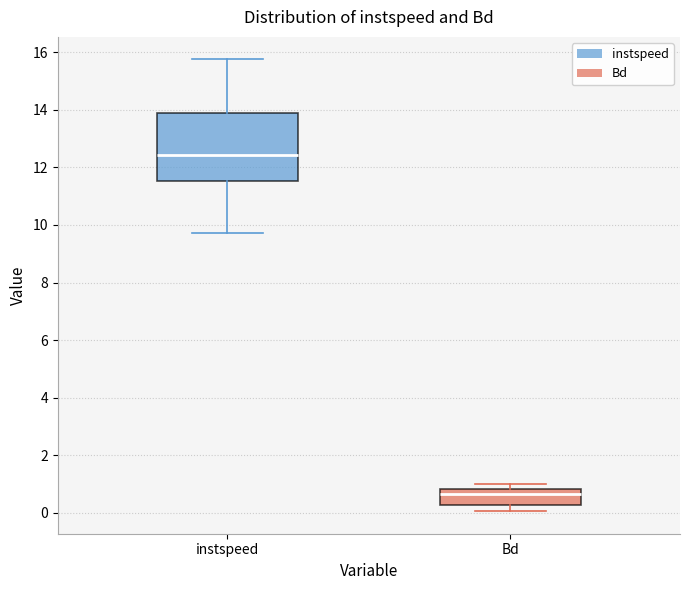

Which box is the tallest, from its lower edge to its upper edge?

instspeed